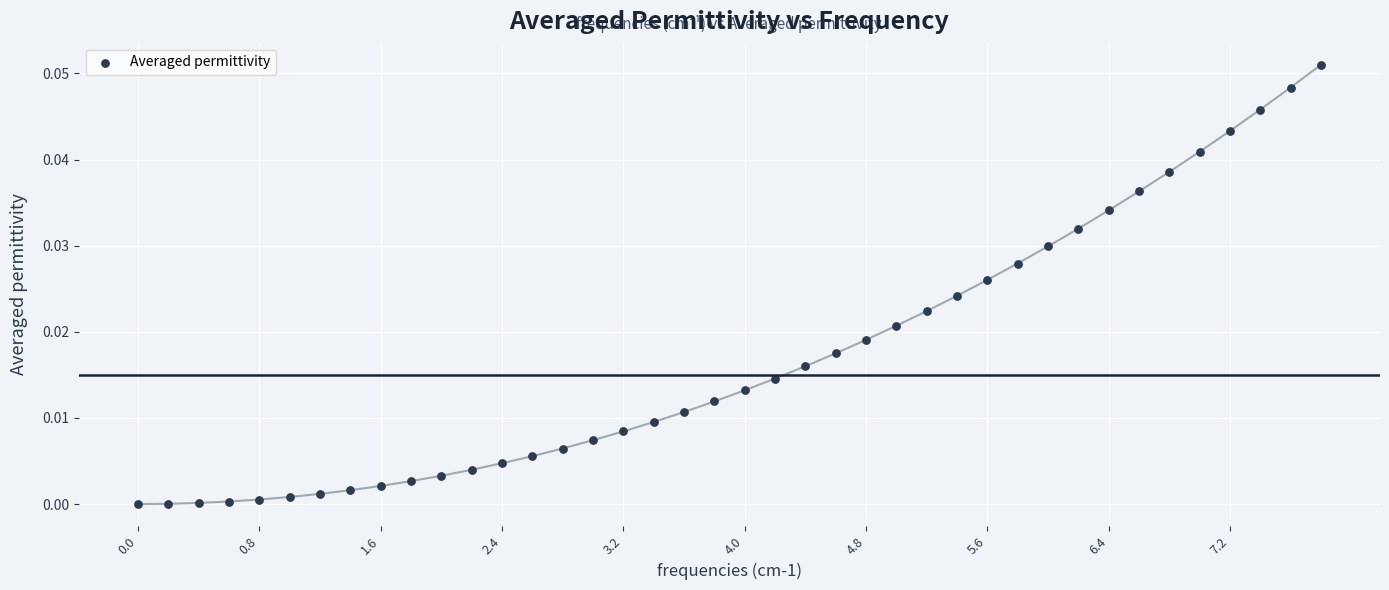

What is the range of X values (max minus min)?

7.8